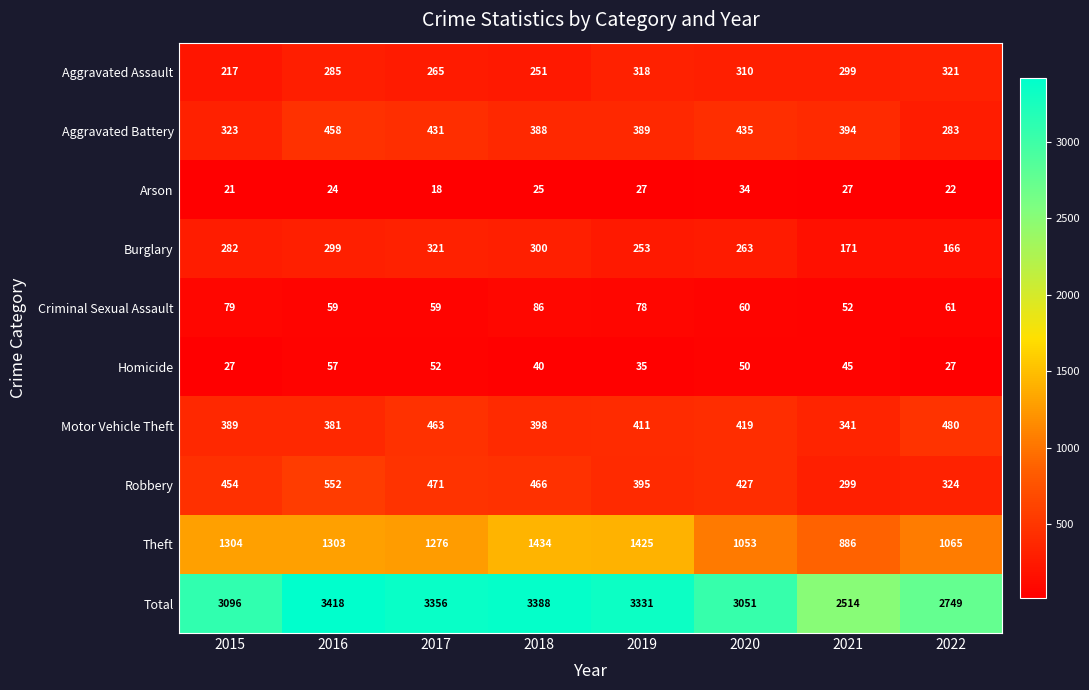

What is the difference between the highest and lowest values at 2022?

2727